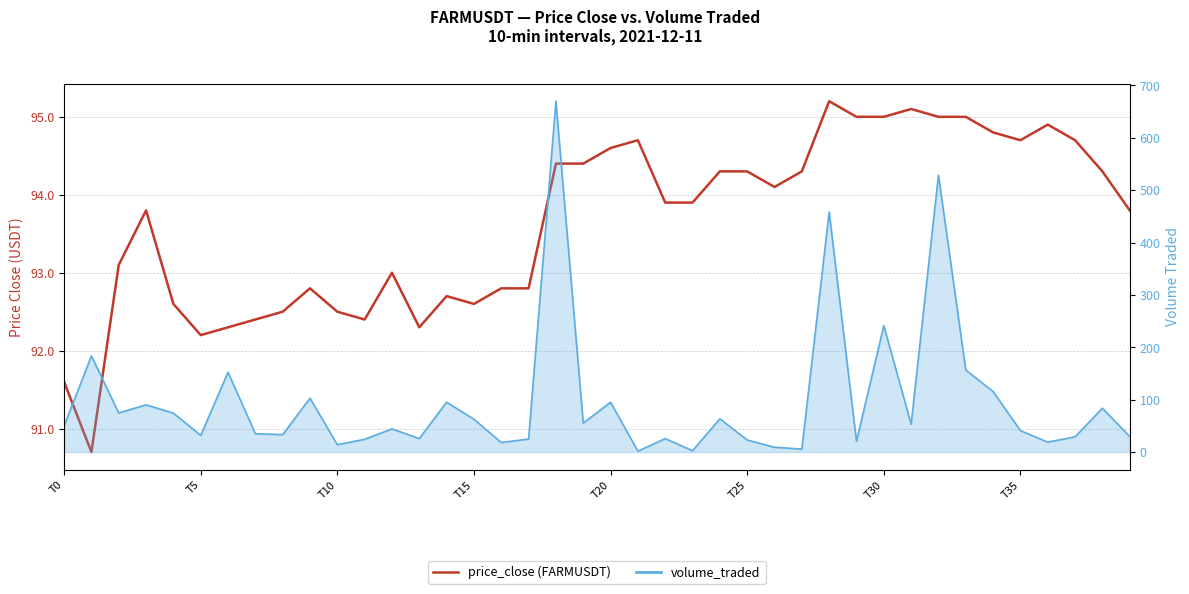

What position from the left is 9?

10